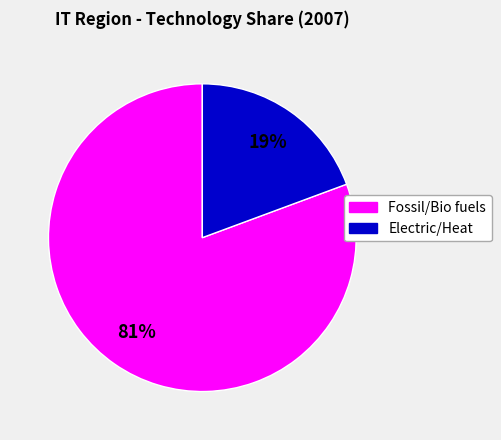

Which has a higher value, Electric/Heat or Fossil/Bio fuels?

Fossil/Bio fuels